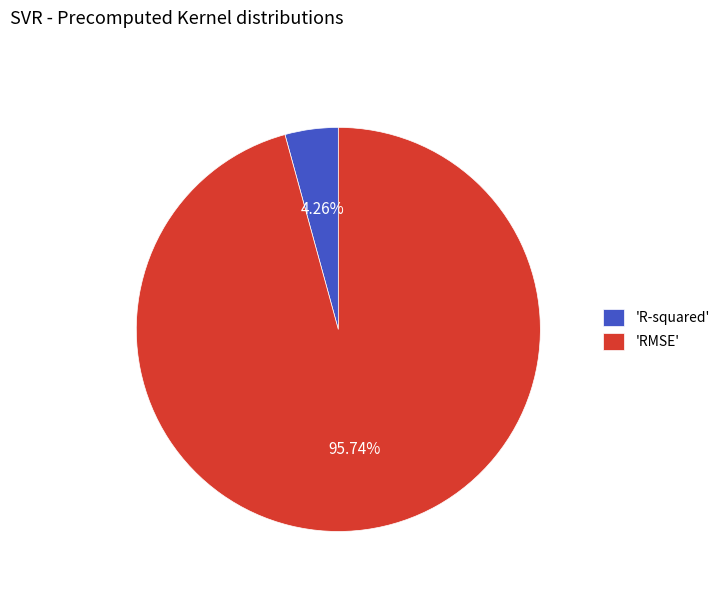

Which has a higher value, 'R-squared' or 'RMSE'?

'RMSE'